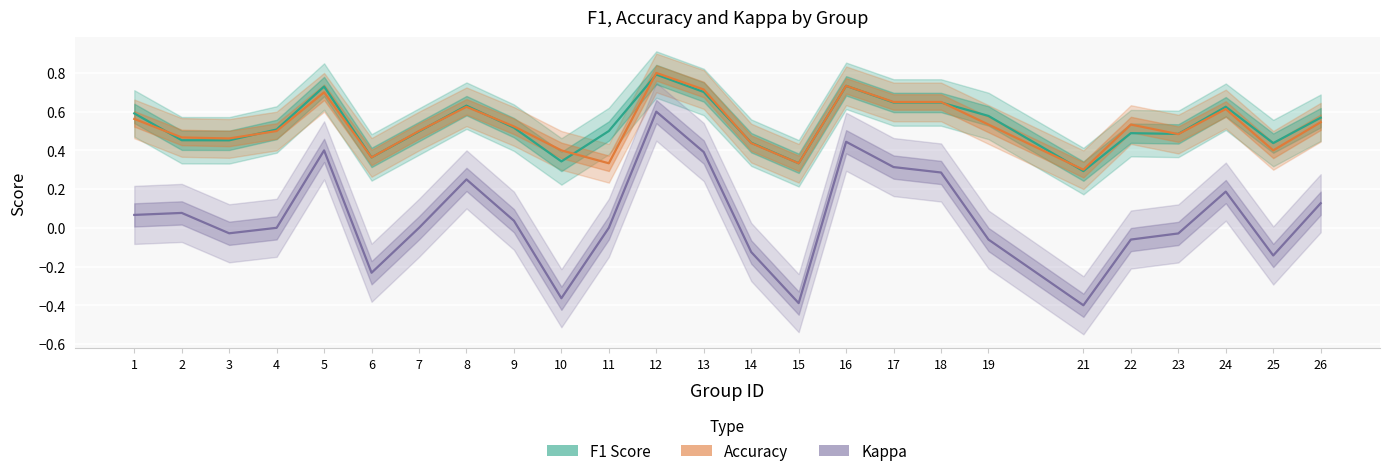

Which has a higher value, 14 or 4?

4